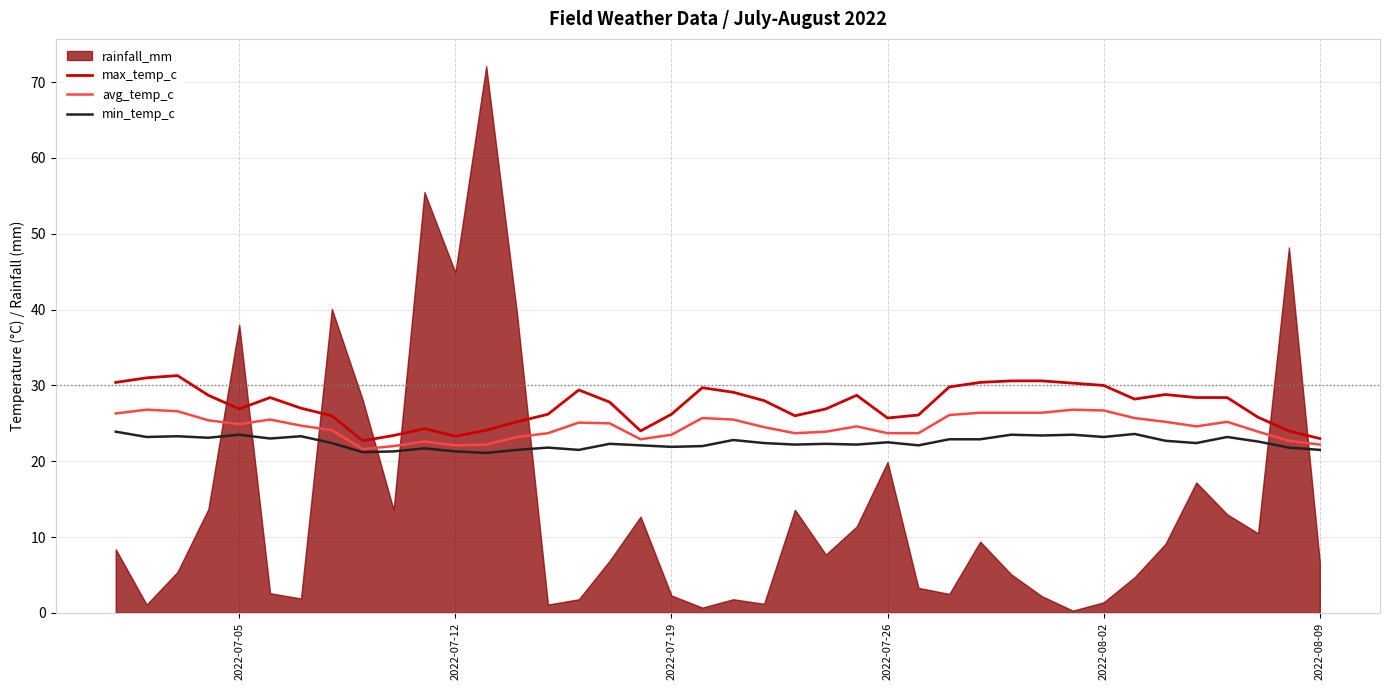

What is the minimum value for avg_temp_c?

21.6